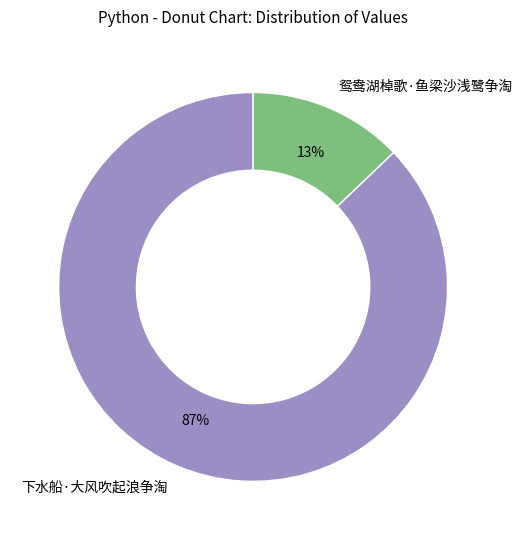

To the nearest percent, what is the average slice percentage?

50%